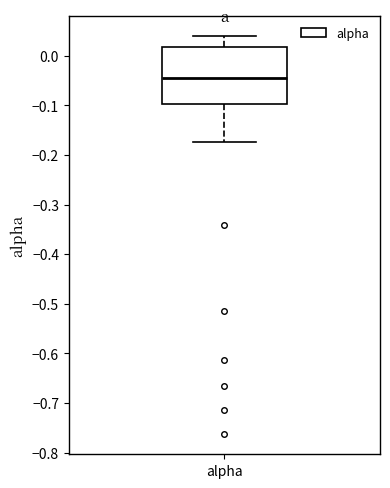

Transcribe this box plot: give where the median line is, the range the box spans, and where the two whiskers end, as read against the y-axis. The values are not printed on the chart, so give them approximately, as read against the axis.

median -0.05, box -0.10 to 0.02, whiskers -0.17 to 0.04